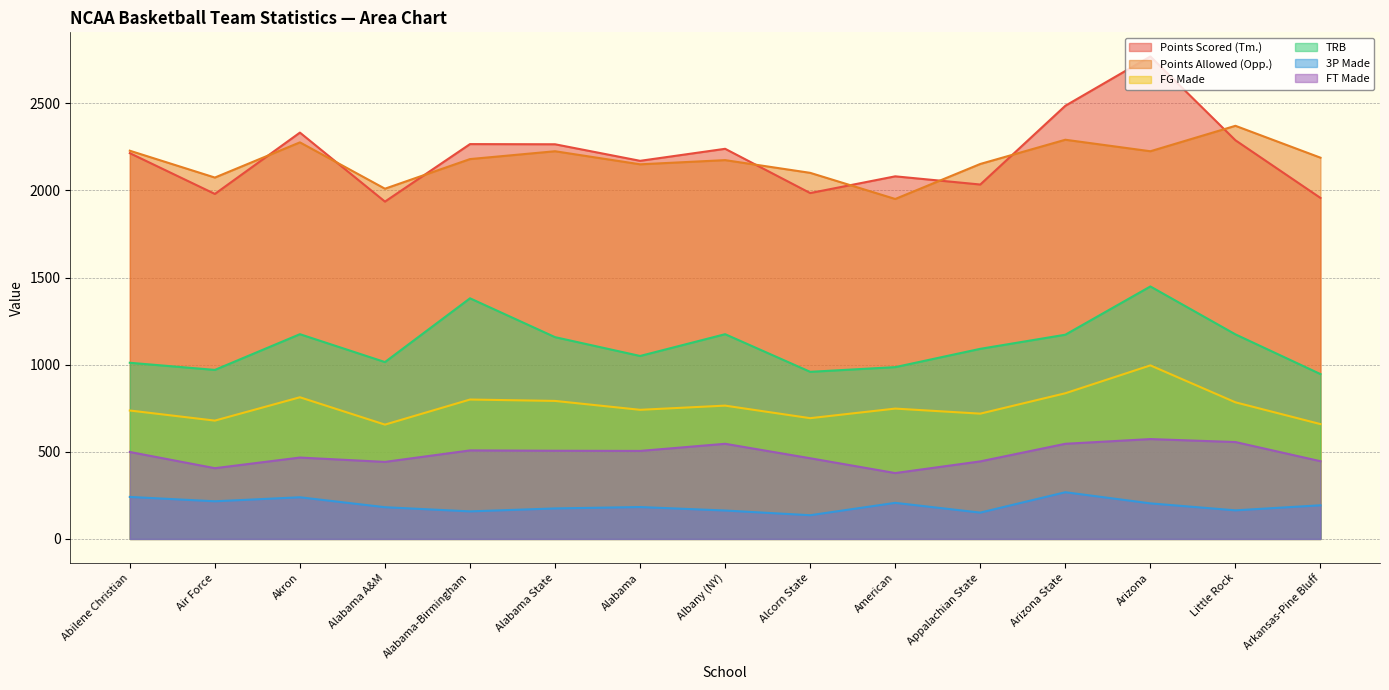

Is the value of Points Scored (Tm.) at Arizona State greater than the value of TRB at Alcorn State?

Yes